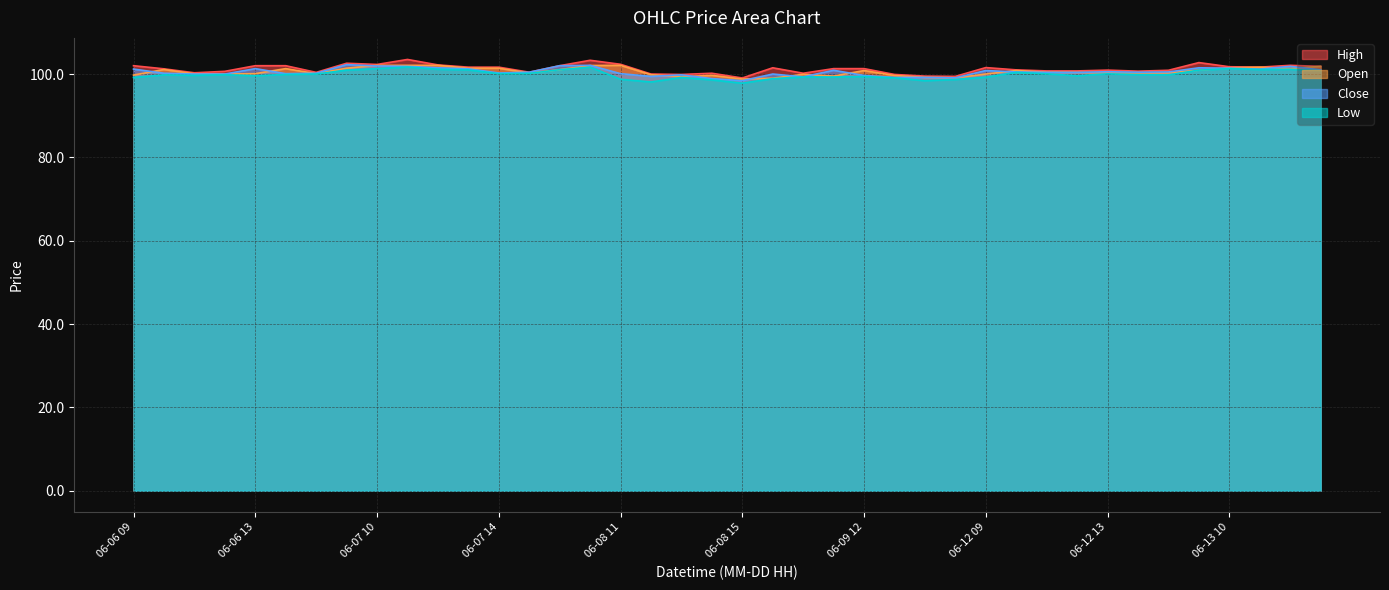

True or false: Close and Open cross at least once.

True